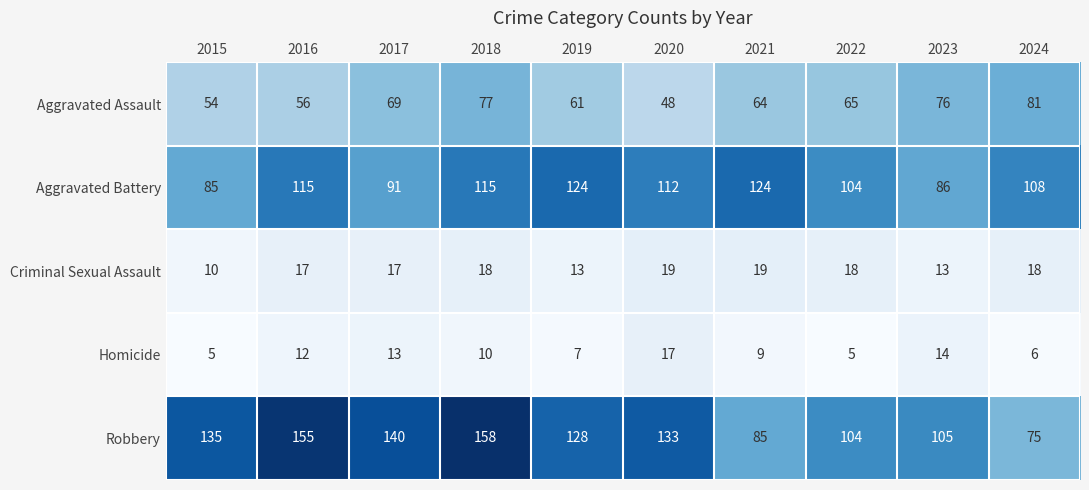

What is the maximum value for Homicide?

17